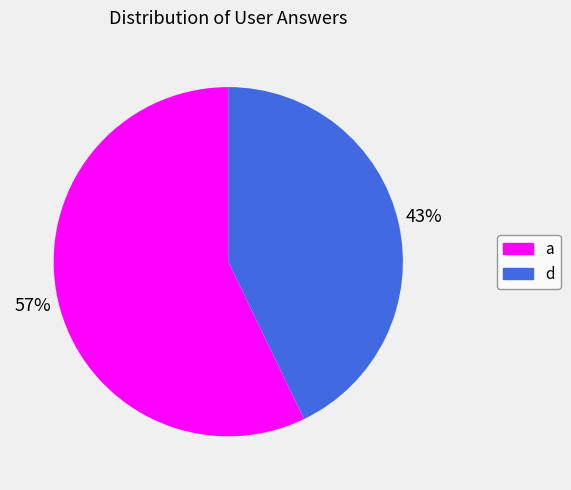

Does a represent more than half of the total?

Yes